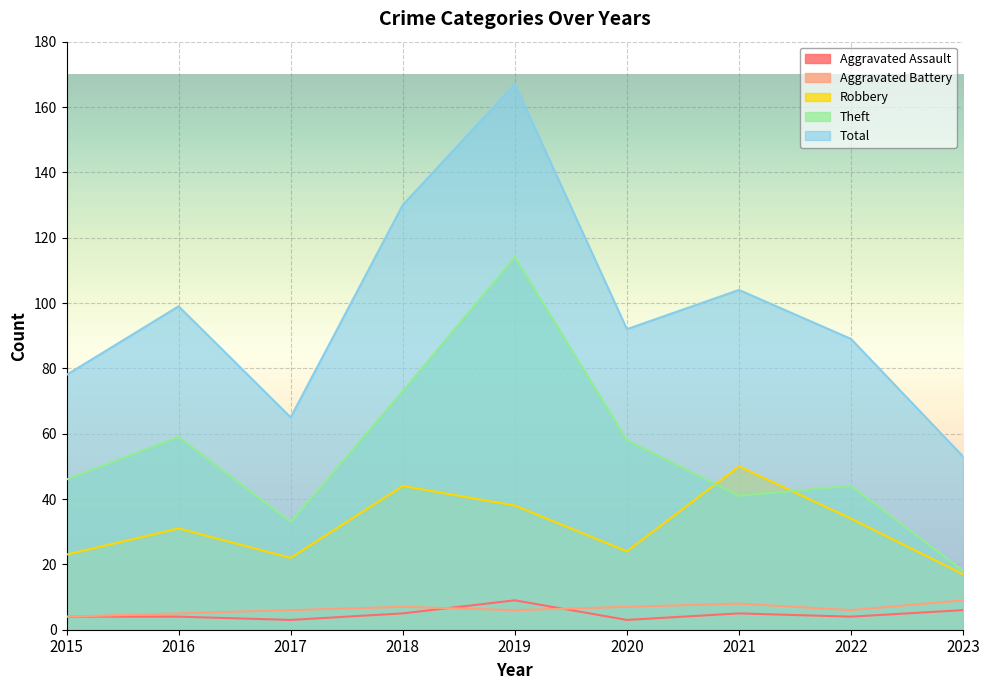

Which series has the largest total across all categories?

Total